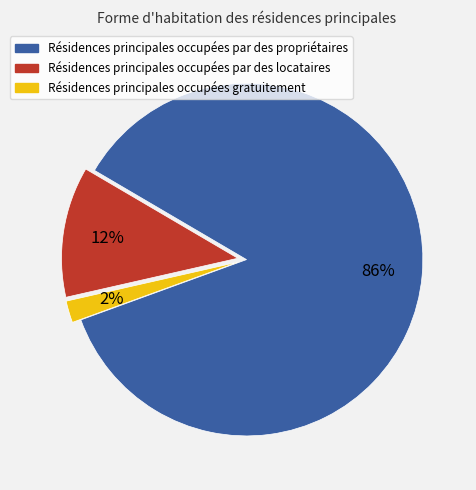

Is there a majority slice in this chart?

Yes